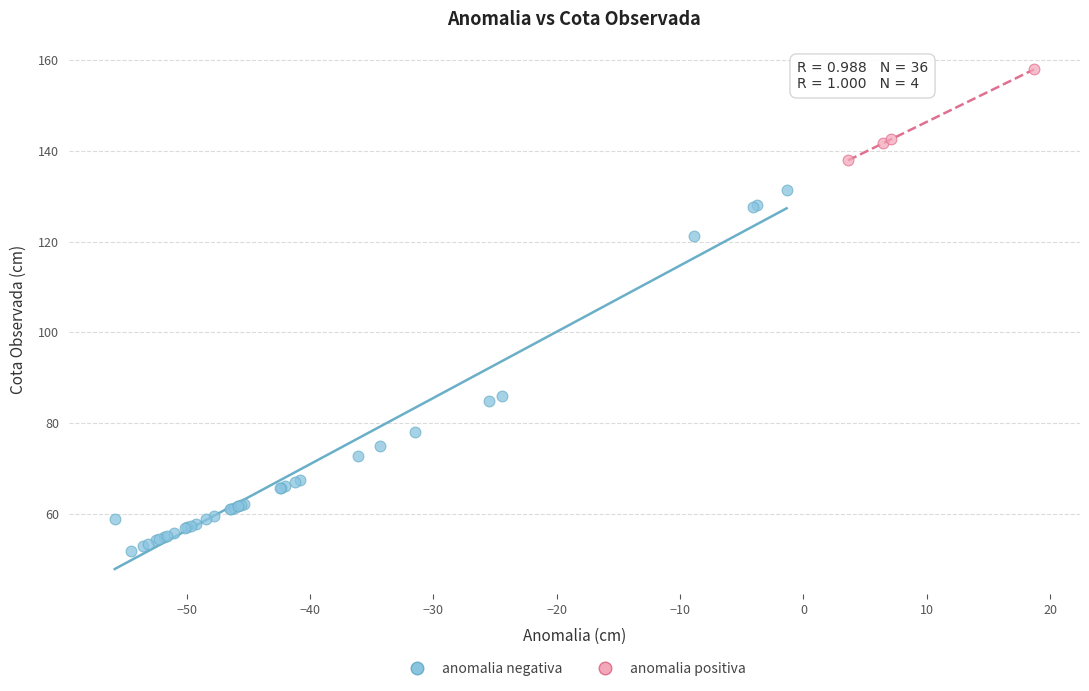

Which series contains the highest Y value?

anomalia positiva